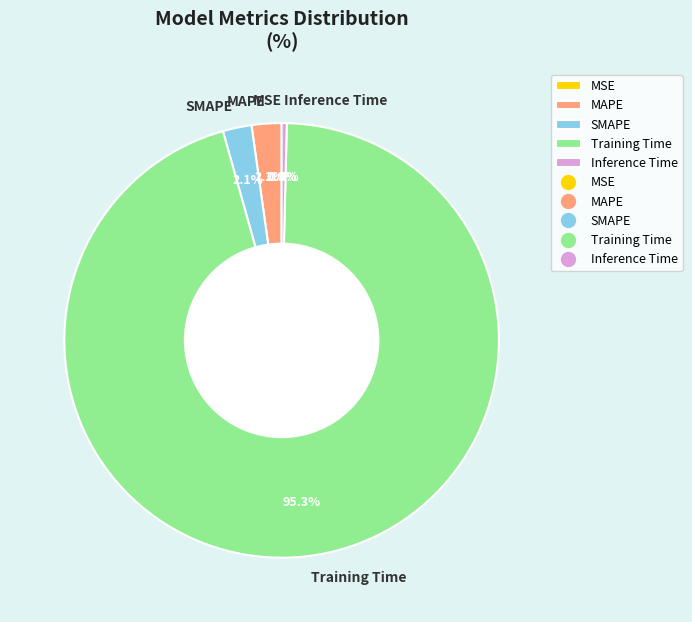

To the nearest percent, what percentage of the pie is MAPE?

2%